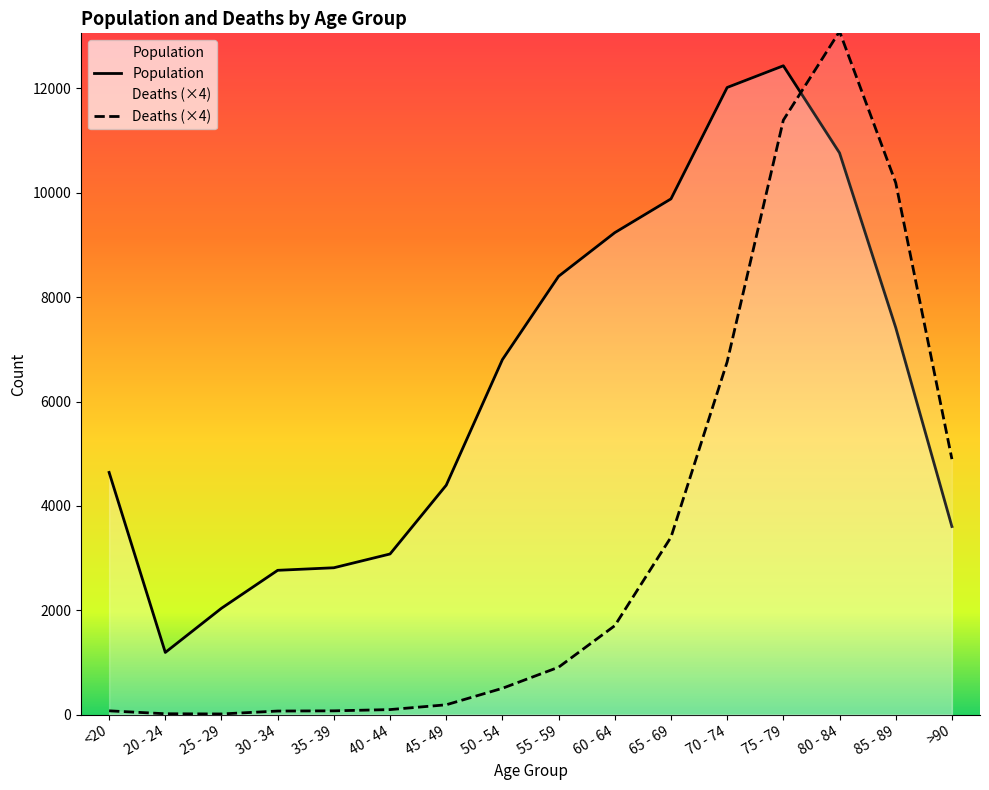

How many categories are shown in the chart?

16